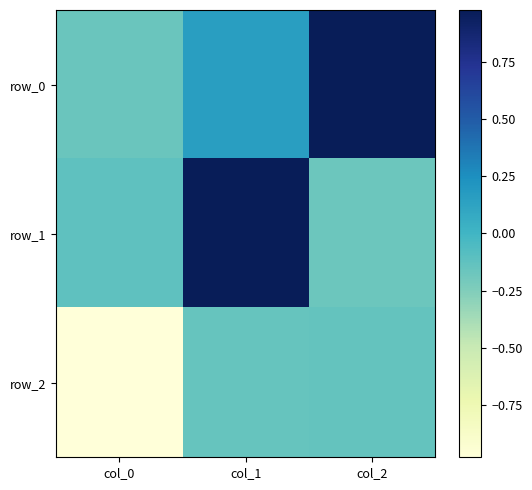

Which series changed the most between col_0 and col_1?

row_1